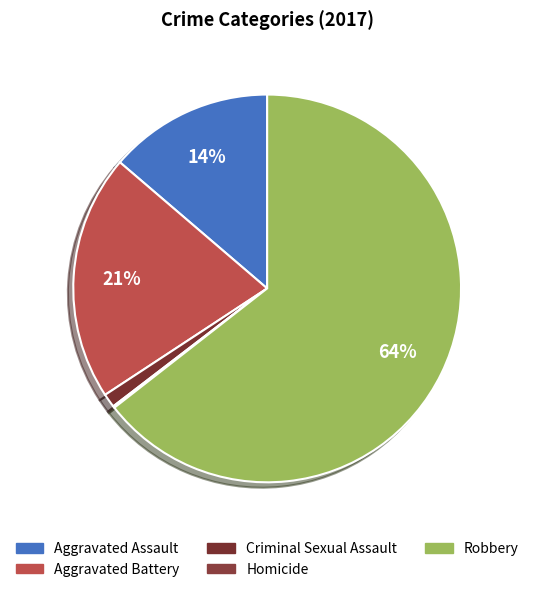

Is it true that Criminal Sexual Assault is 1% of the pie?

True